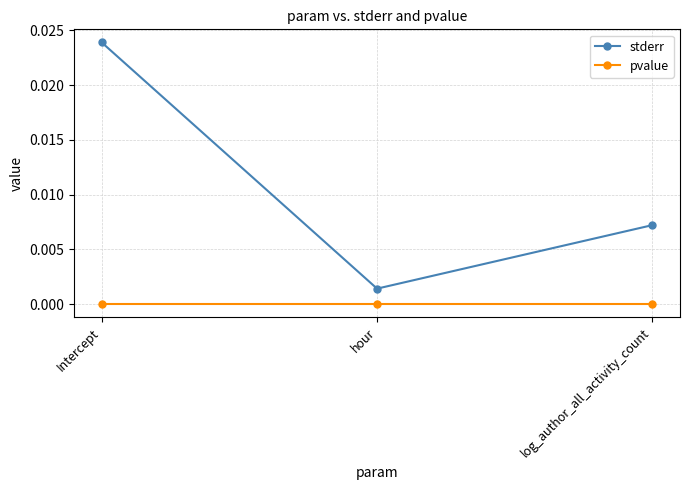

Does the chart have visible grid lines?

Yes